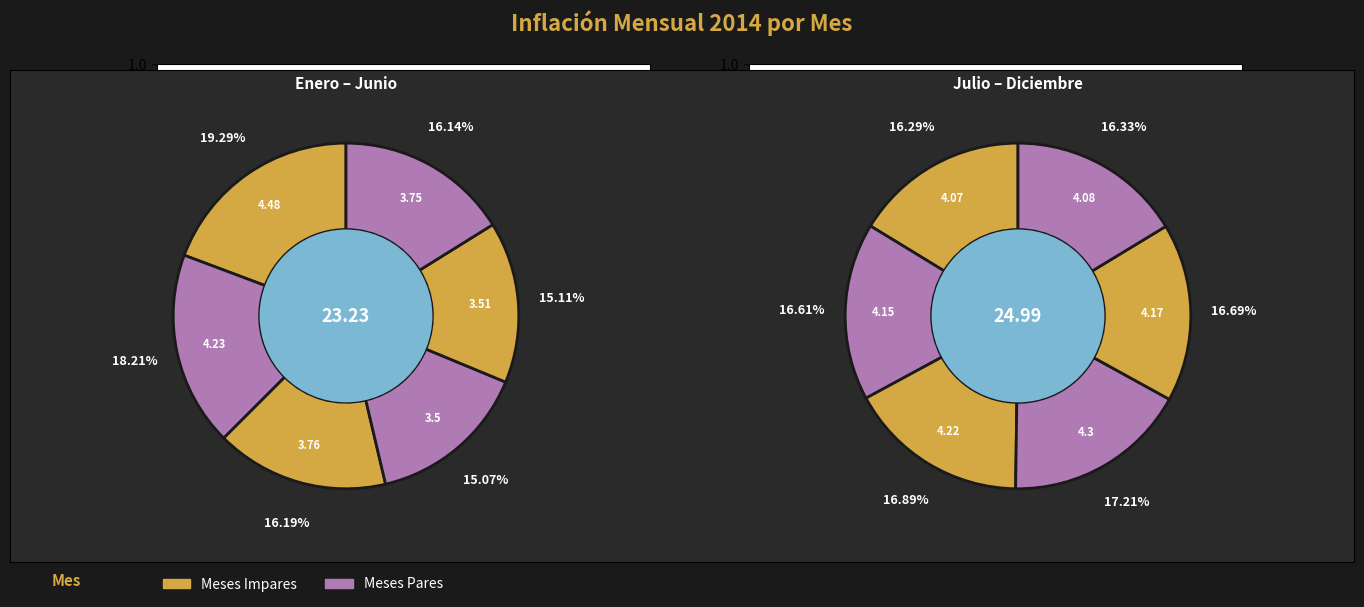

Is Agosto the majority of the pie?

No